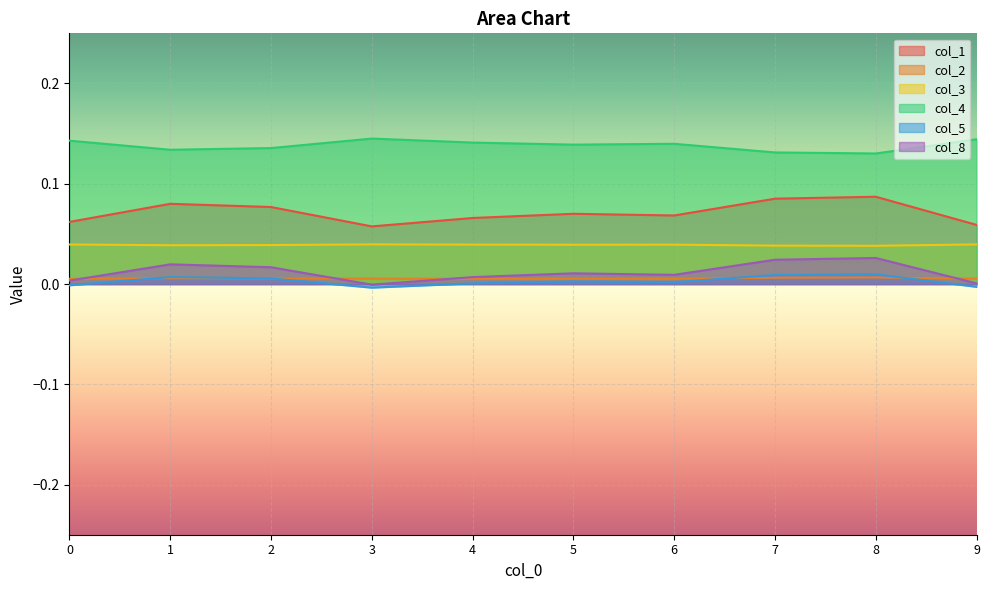

List the series in order of their peak value, highest first.

col_4, col_1, col_3, col_8, col_5, col_2